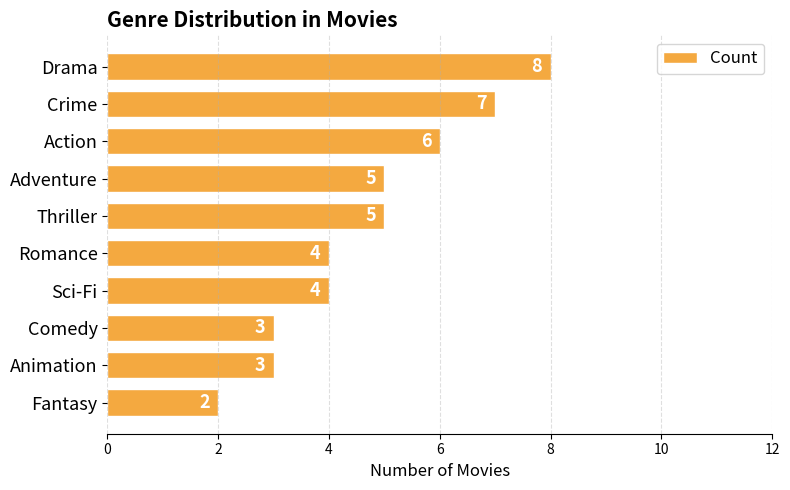

Reading bottom to top, what are all the values shown in this chart?

2	3	3	4	4	5	5	6	7	8